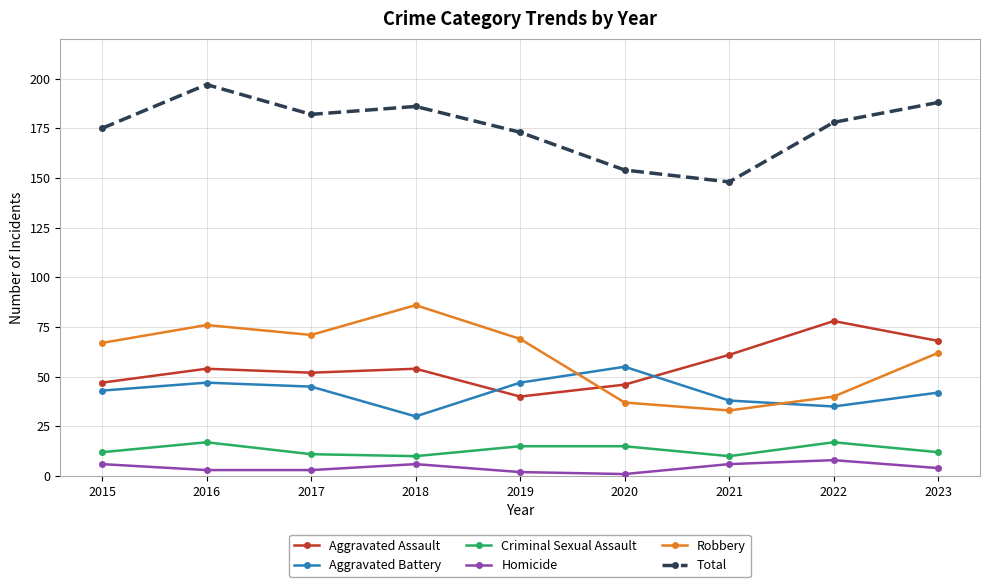

How many lines are shown in the chart?

6